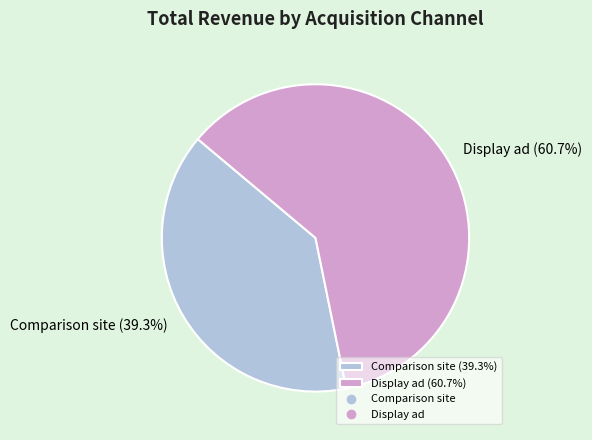

Combined, what portion of the pie is Comparison site and Display ad?

100.0%